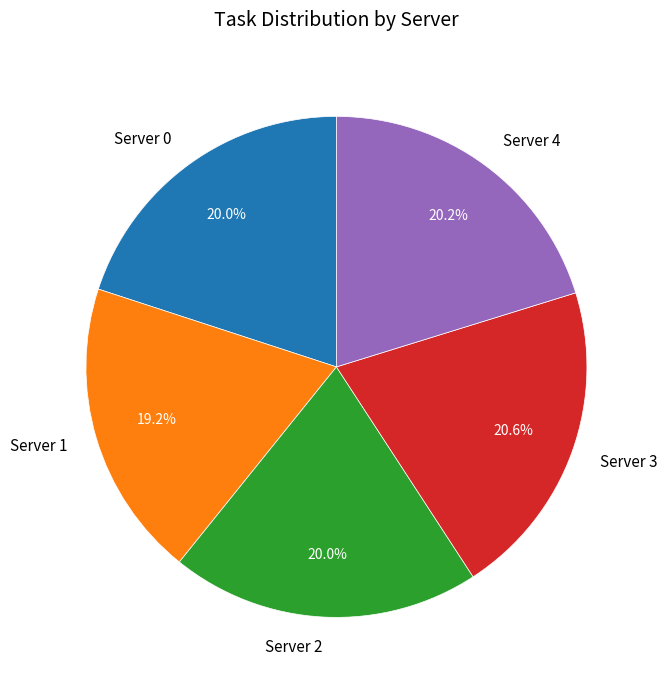

Do Server 4 and Server 0 together represent more than half of the pie?

No